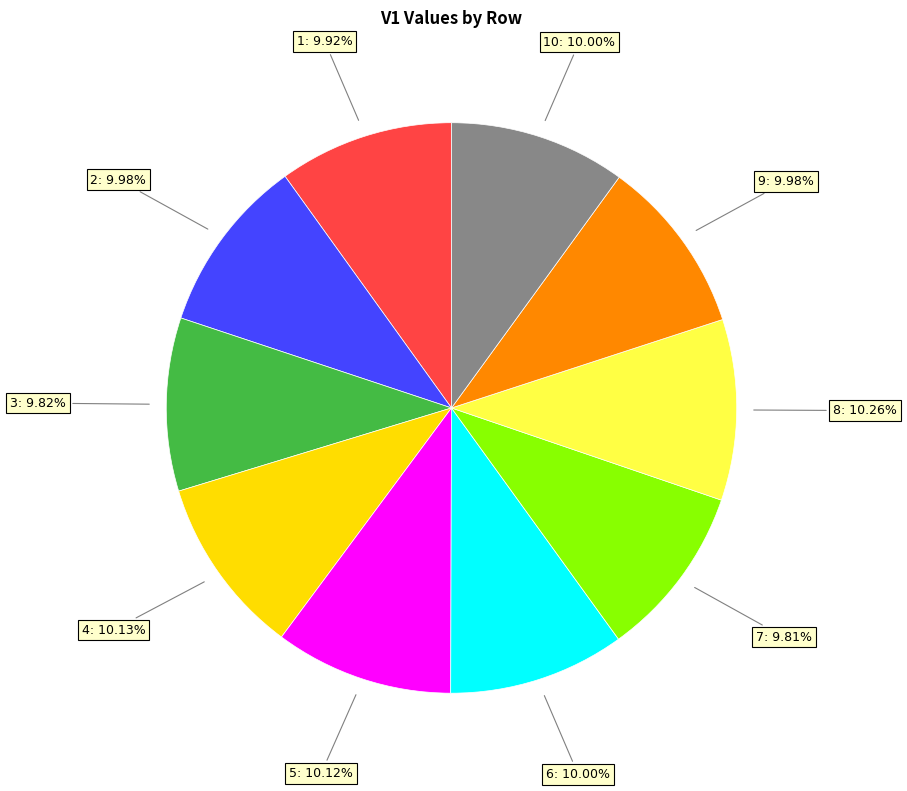

Is there a majority slice in this chart?

No